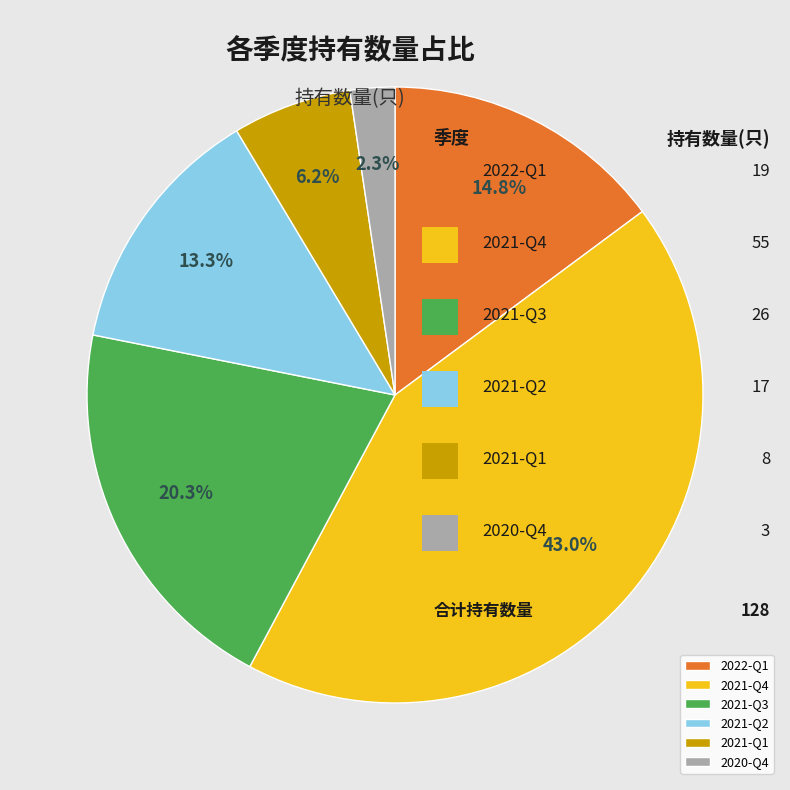

How many slices are in this pie chart?

6